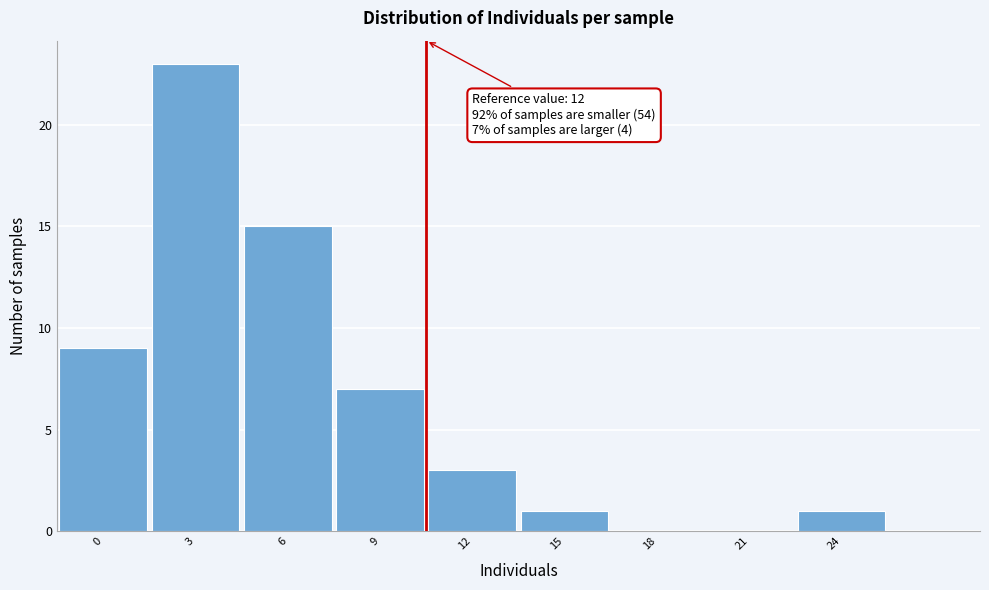

Reading left to right, what are all the values shown in this chart?

0=9	3=23	6=15	9=7	12=3	15=1	18=0	21=0	24=1